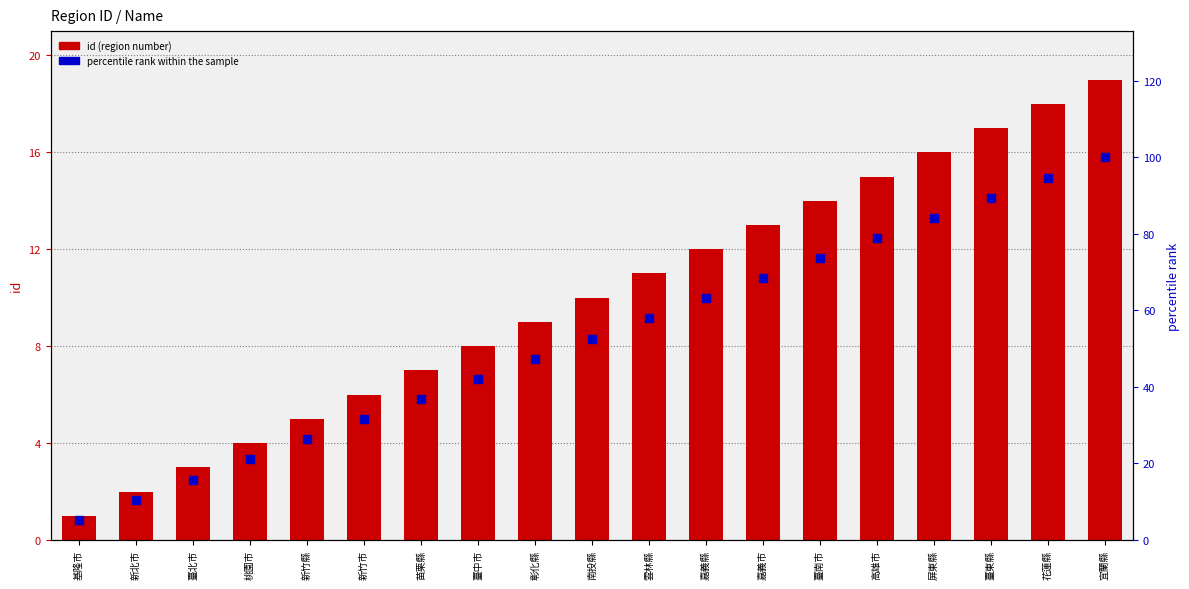

At which category is the sum across all series the highest?

宜蘭縣